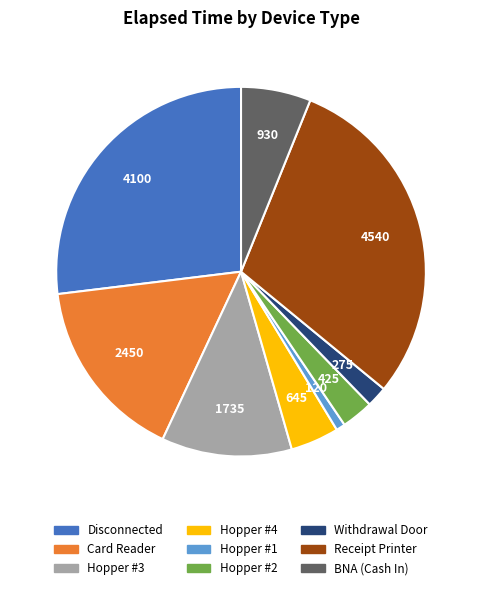

Which slice is the smallest?

Hopper #1